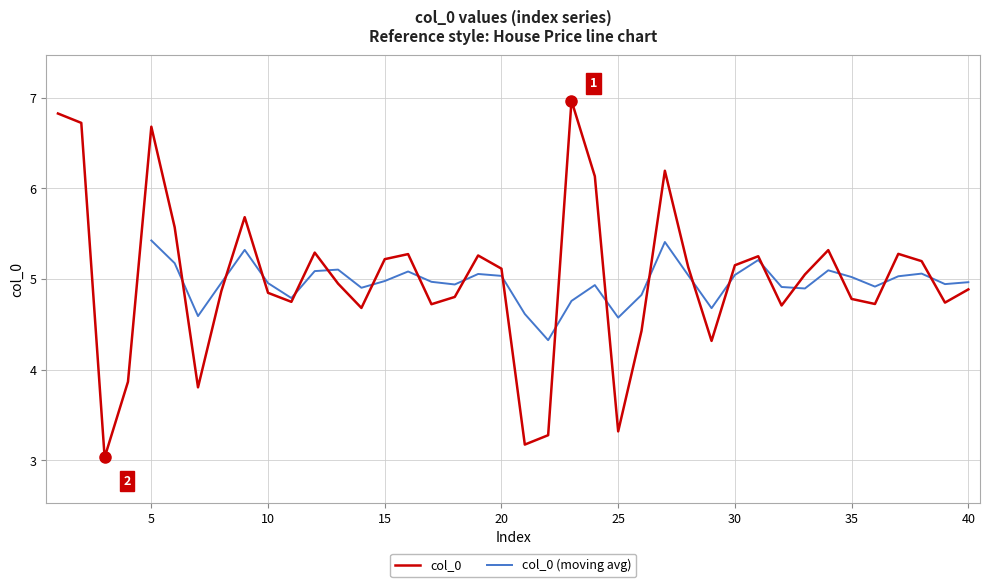

The value of col_0 at 15 is 1.8. True or false?

False